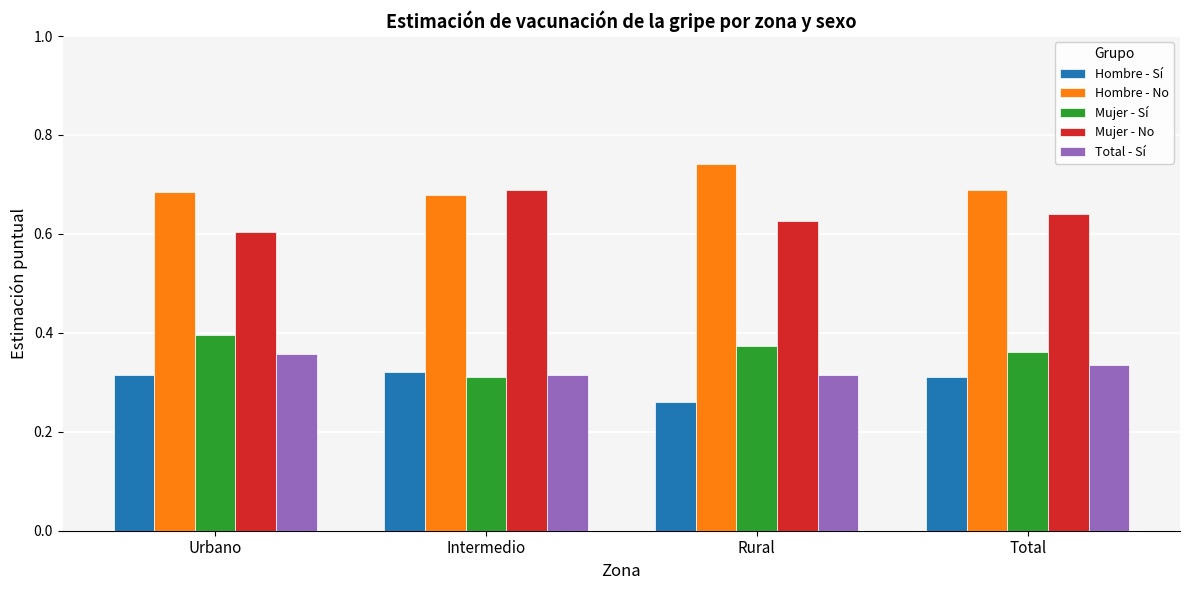

At which label does Mujer - Sí reach its minimum?

Intermedio